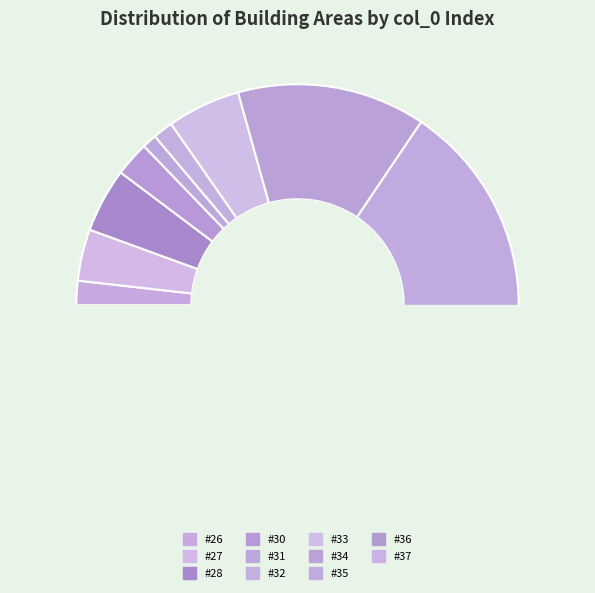

Rank the categories by value from highest to lowest.

36, 37, 35, 34, 33, 28, 27, 30, 26, 32, 31